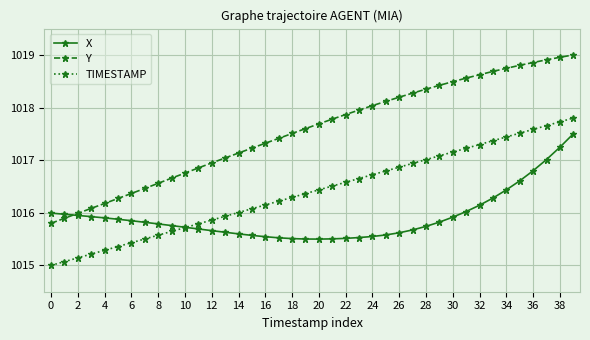

What is the value of the X point at the 6th from the left?

1015.9